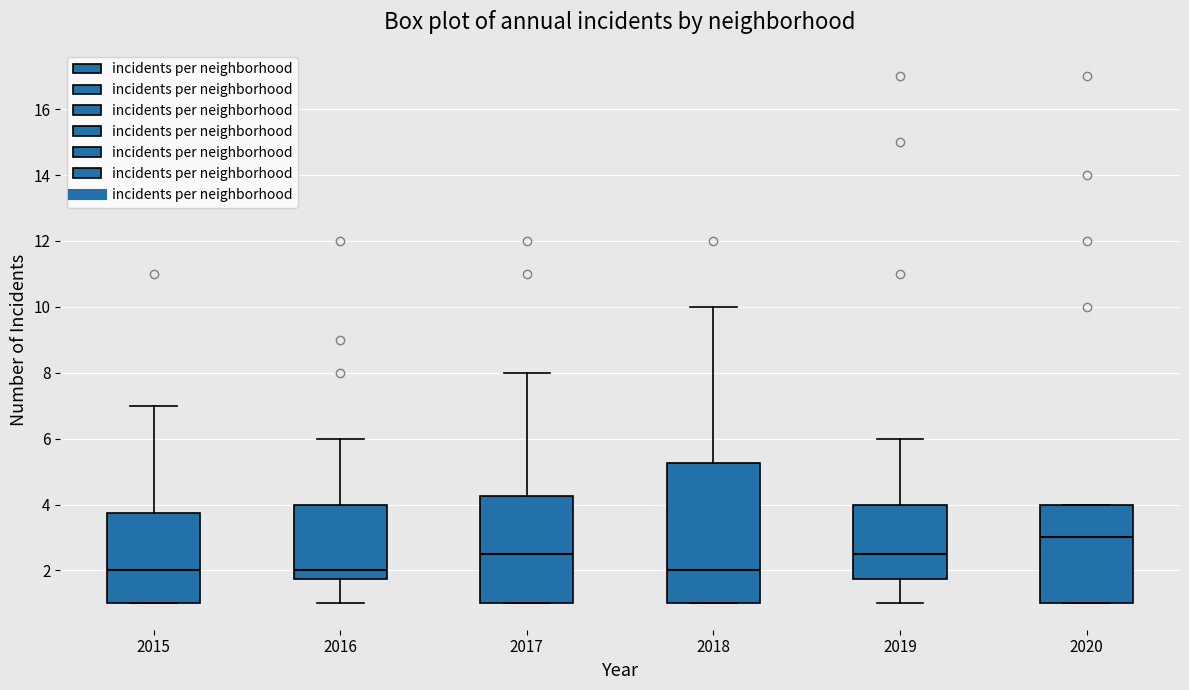

Which box is the tallest, from its lower edge to its upper edge?

2018